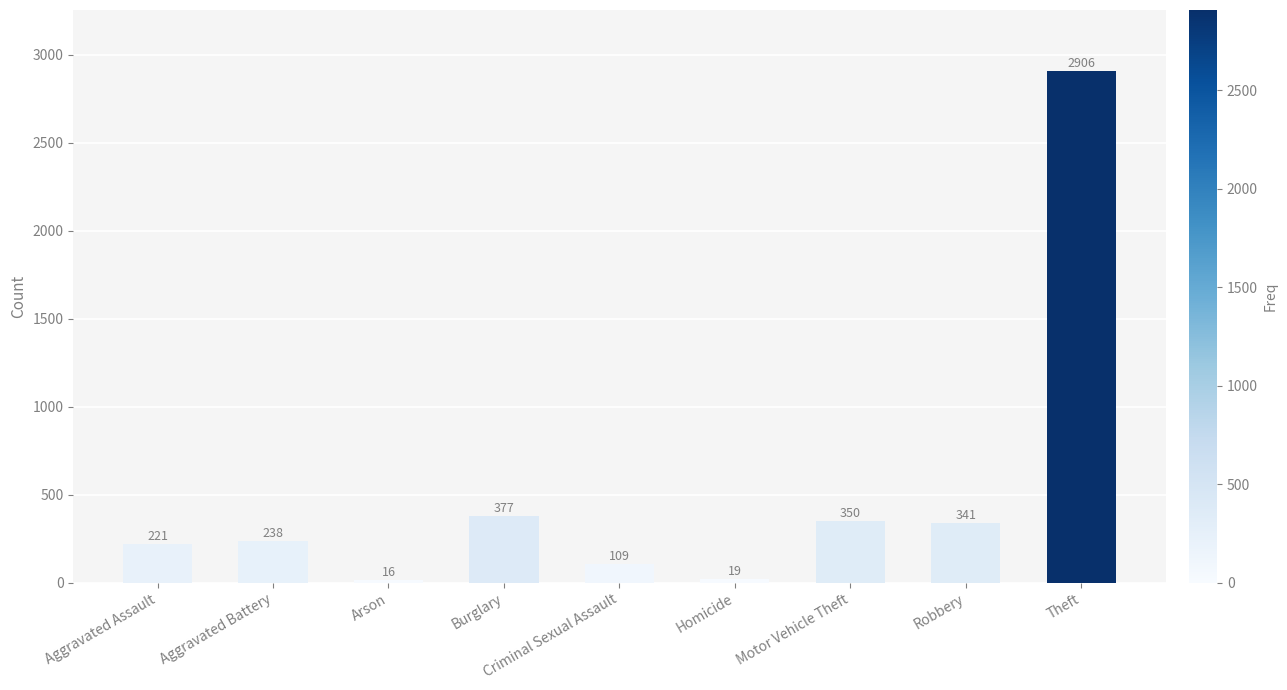

What position from the left is Aggravated Assault?

1